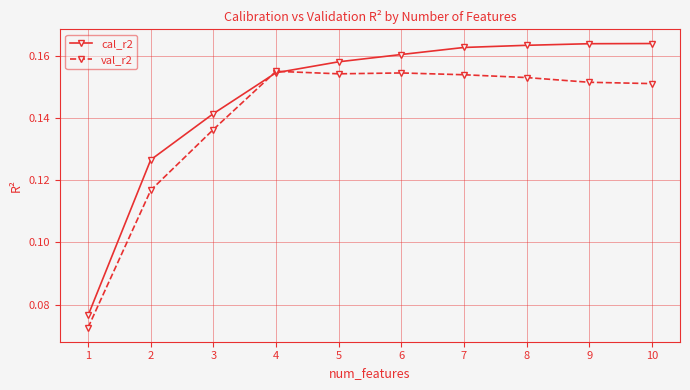

Does the chart display data point markers on the line(s)?

Yes